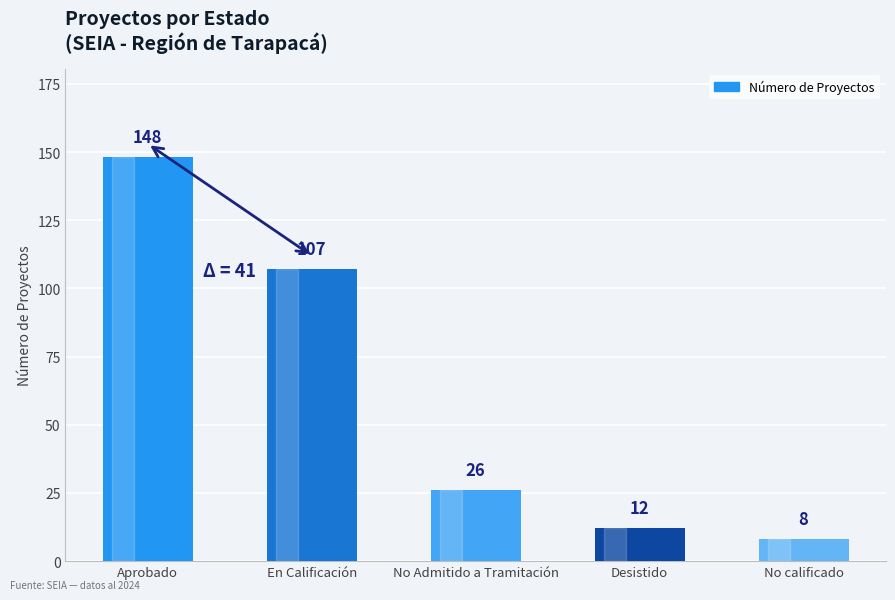

Reading left to right, what are all the values shown in this chart?

148	107	26	12	8